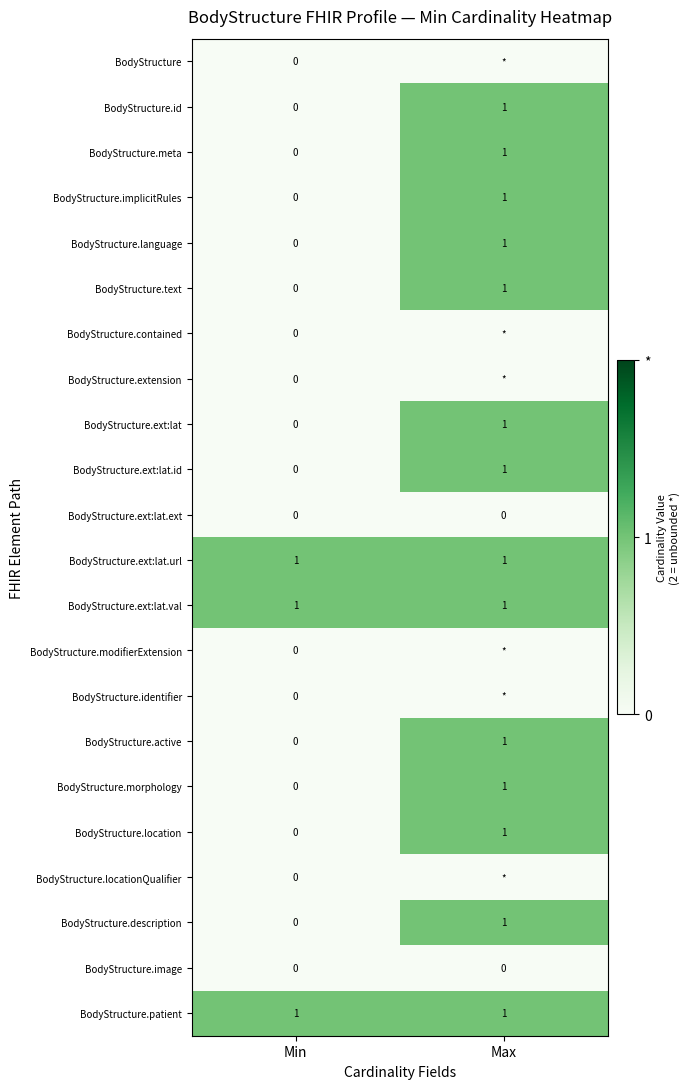

List the labels in order of BodyStructure.meta value, smallest first.

Min, Max